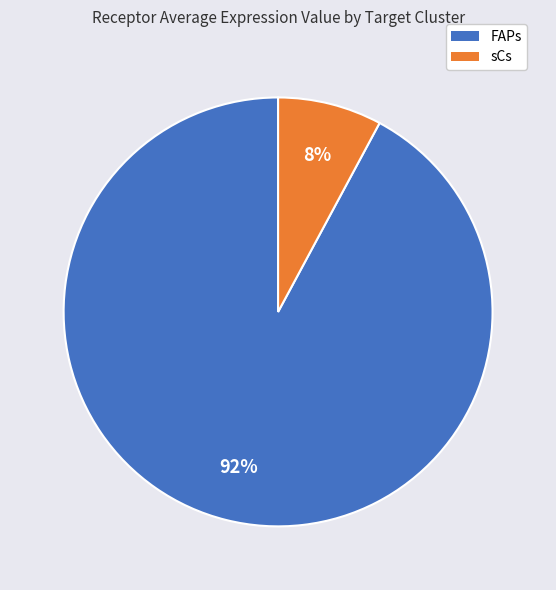

Do sCs and FAPs together represent more than half of the pie?

Yes